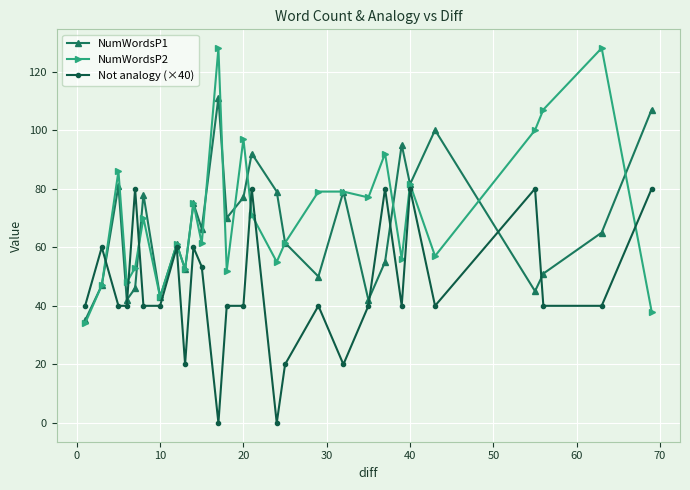

At how many categories does at least one series exceed 23?

28